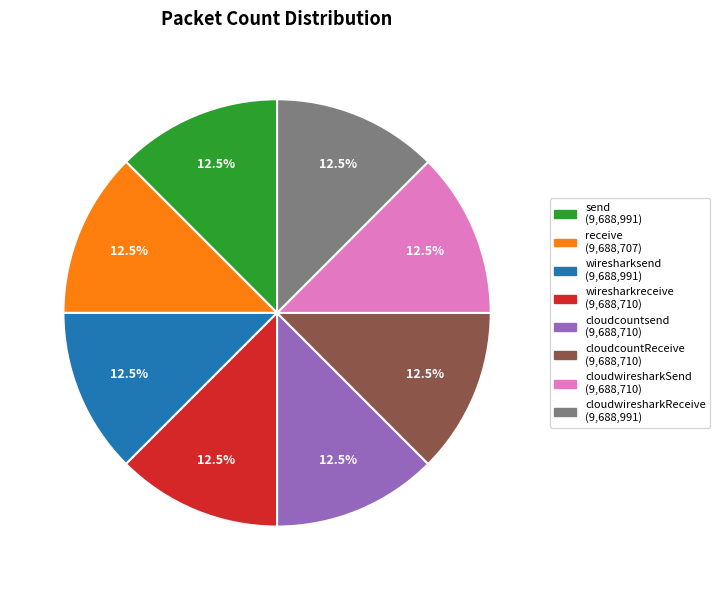

Does wiresharkreceive represent more than half of the total?

No